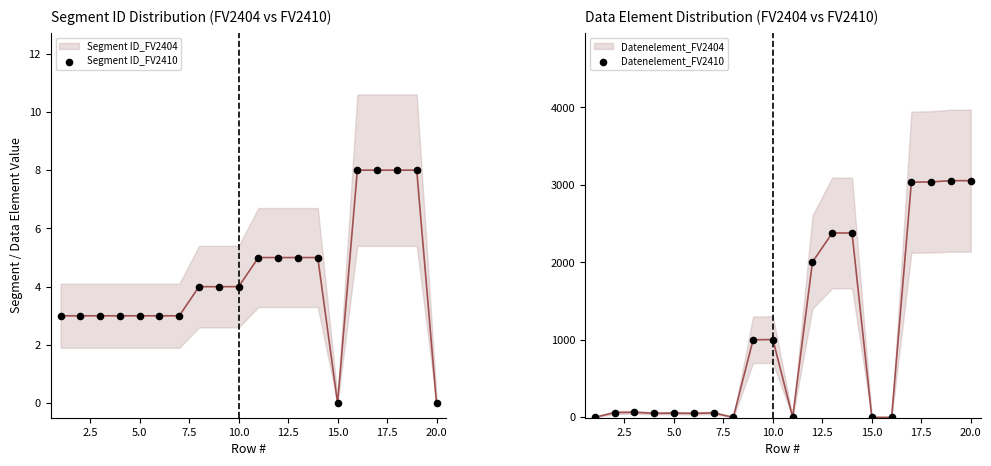

Which series reaches the minimum Y coordinate?

Segment ID_FV2410